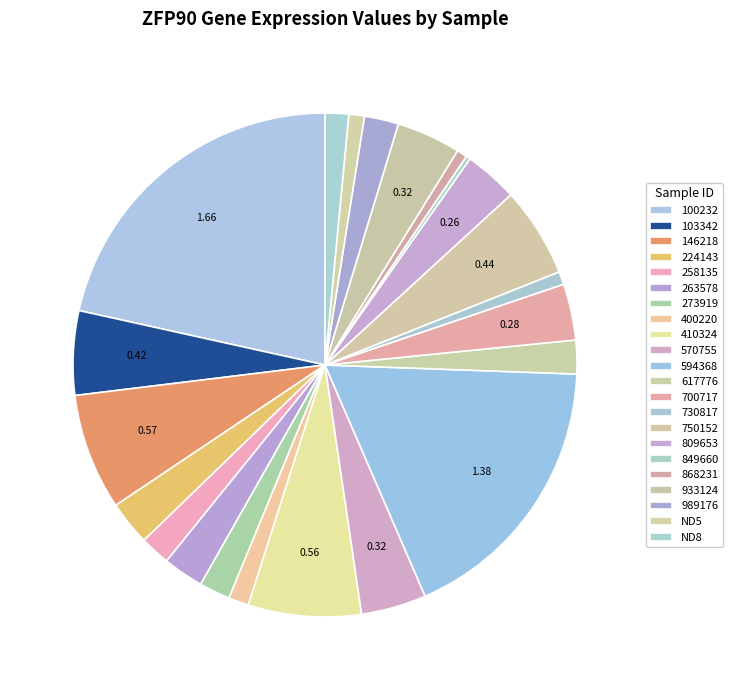

To the nearest percent, what portion does 103342 represent?

5%